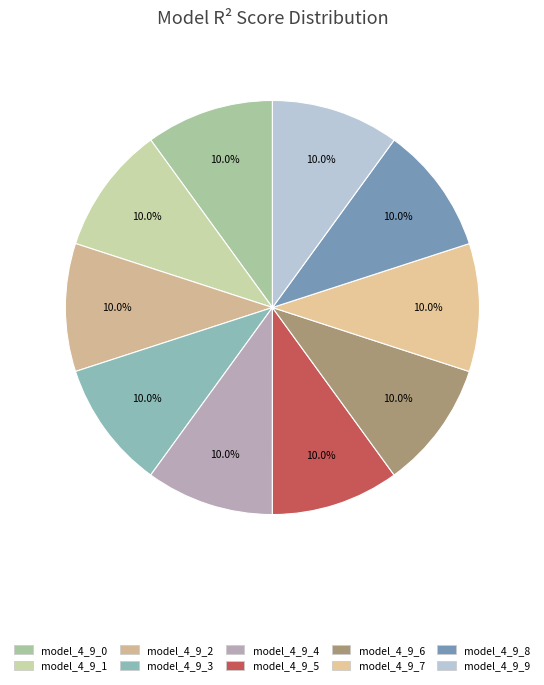

Count the number of slices in the pie.

10